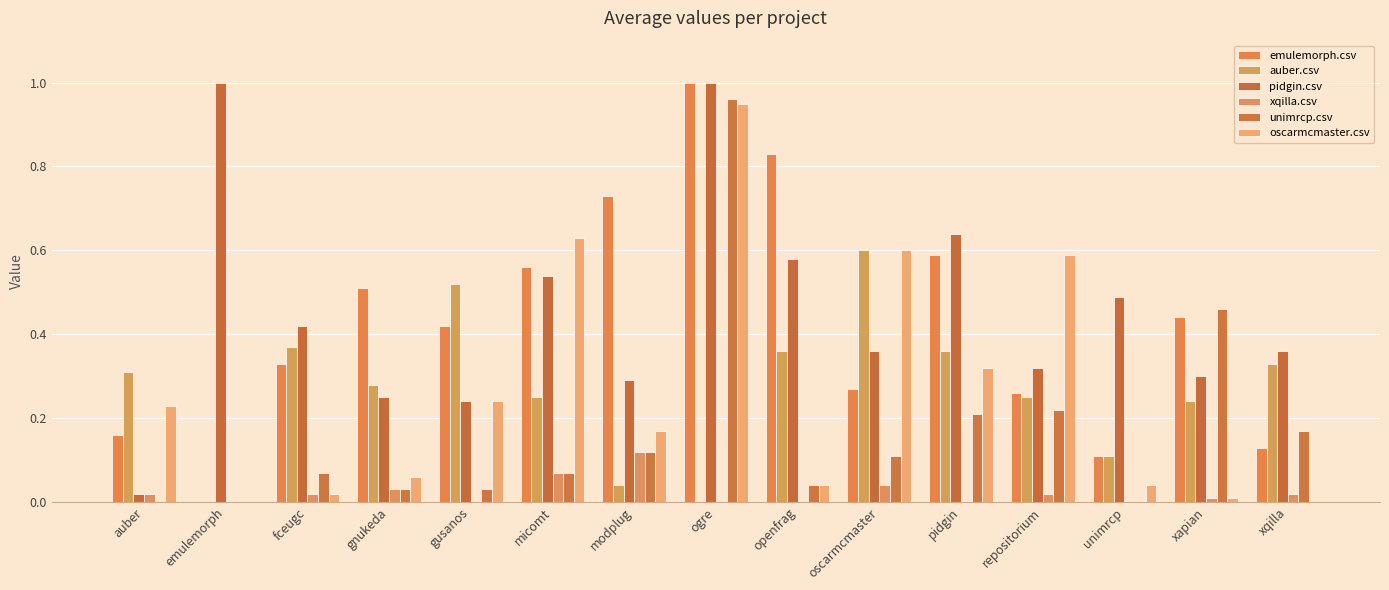

List the labels in order of emulemorph.csv value, largest first.

ogre, openfrag, modplug, pidgin, micomt, gnukeda, xapian, gusanos, fceugc, oscarmcmaster, repositorium, auber, xqilla, unimrcp, emulemorph